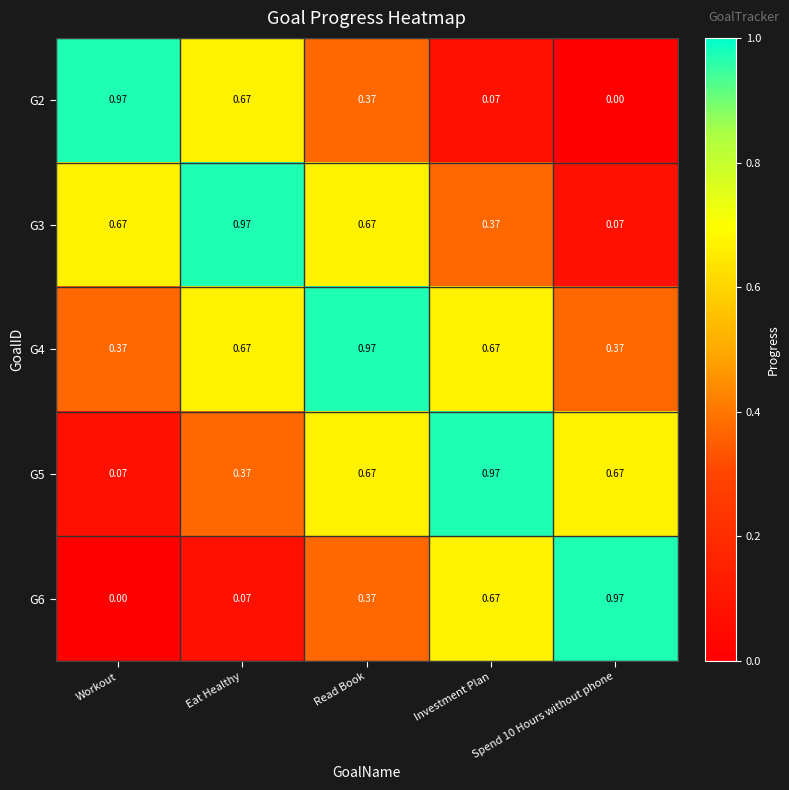

At which category is the sum across all series the highest?

Read Book